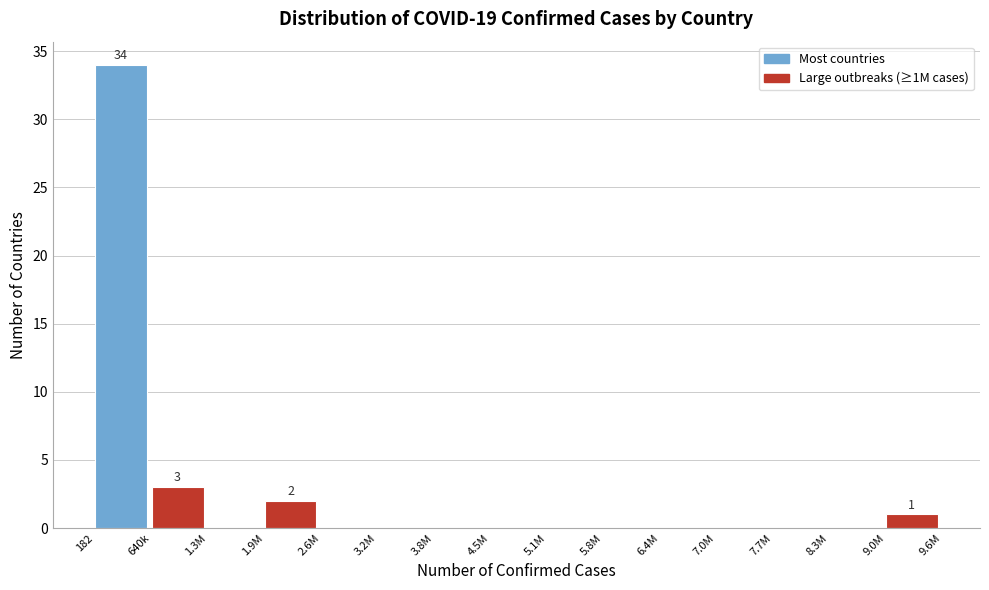

Reading right to left, list all the values displayed in this chart.

9.0M=1	8.3M=0	7.7M=0	7.0M=0	6.4M=0	5.8M=0	5.1M=0	4.5M=0	3.8M=0	3.2M=0	2.6M=0	1.9M=2	1.3M=0	640k=3	182=34